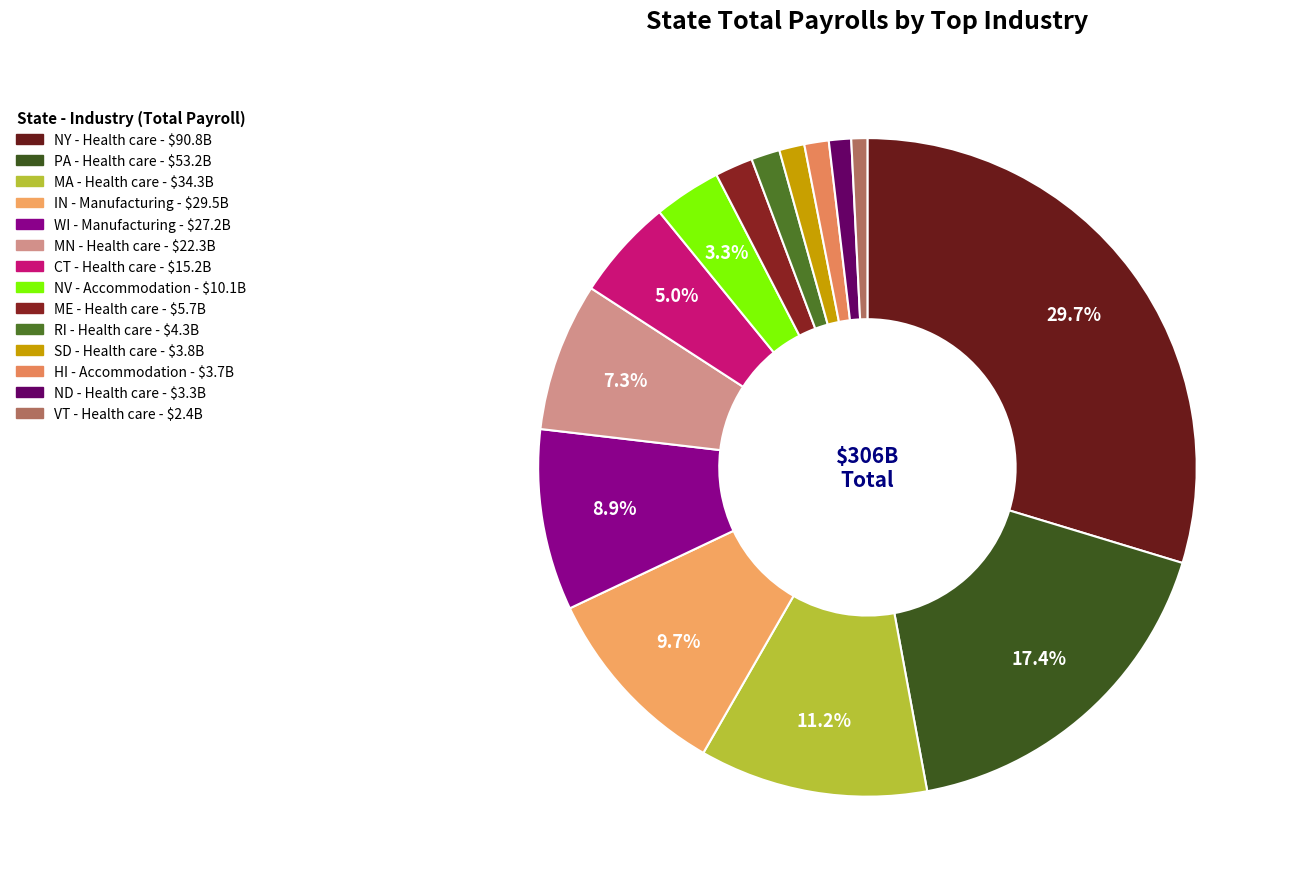

To the nearest percent, what is the average slice percentage?

7%